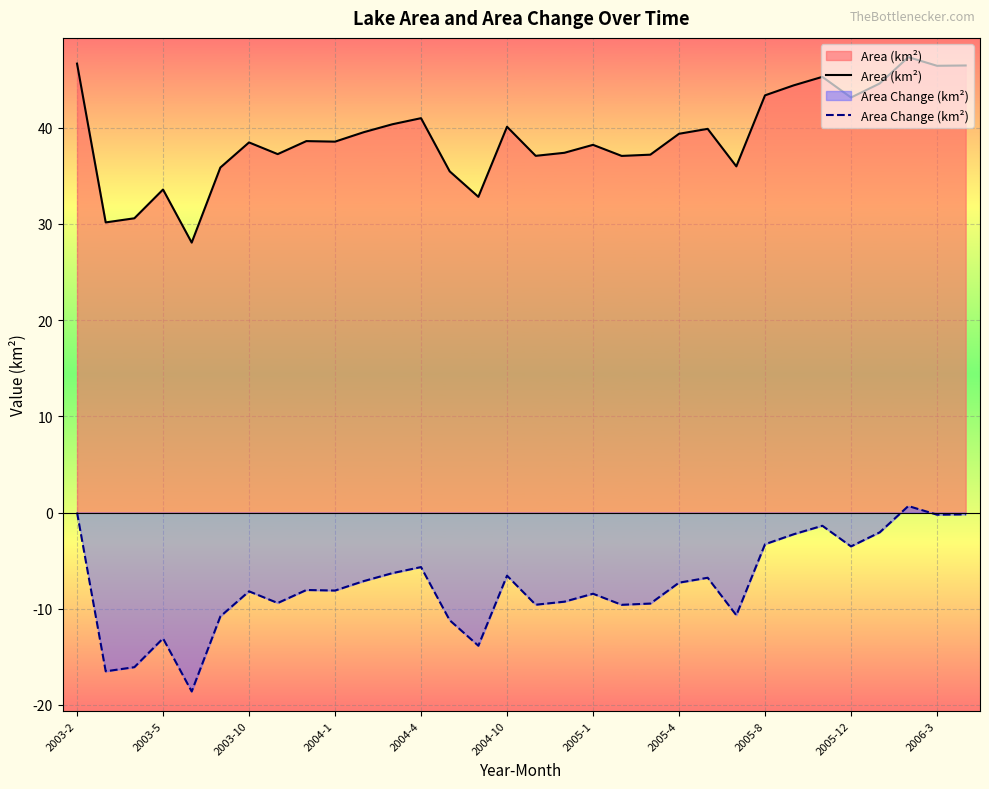

What is the approximate value of Area Change (km²) at 31?

-0.2